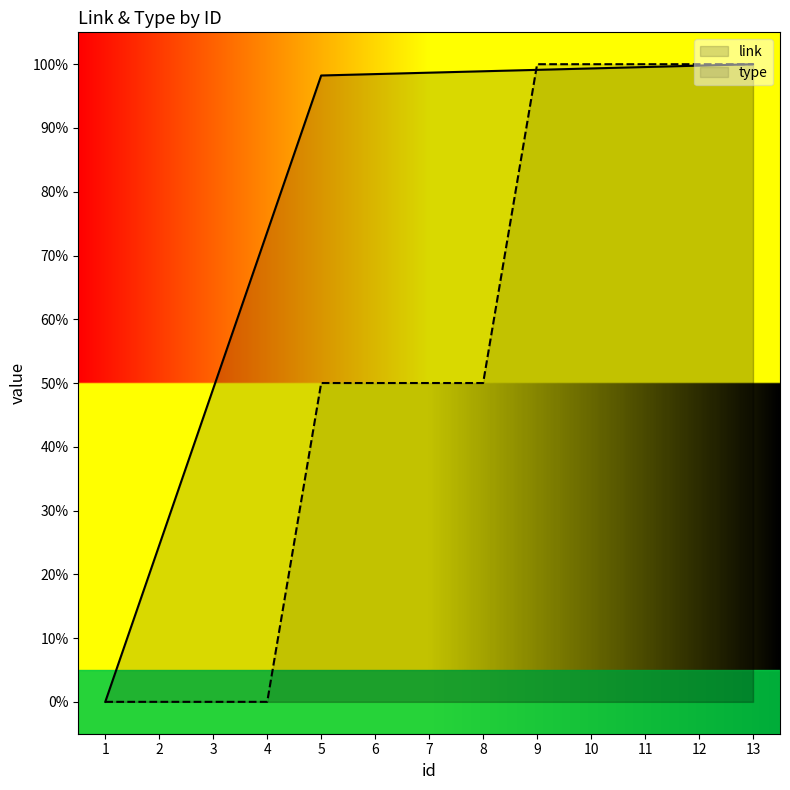

Between 3 and 13, which is larger?

13